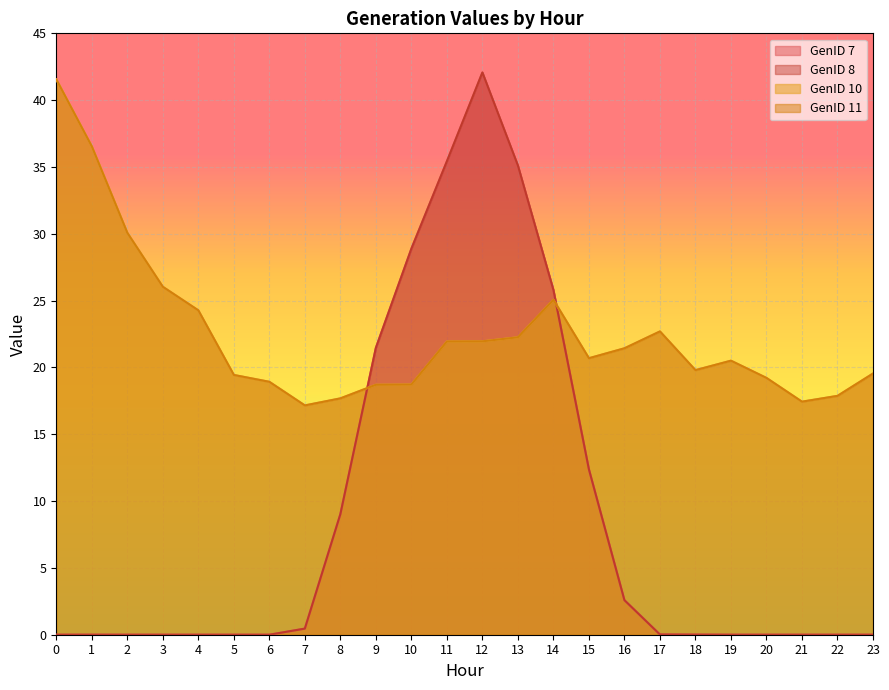

How many positive values does the GenID 8 series have?

13